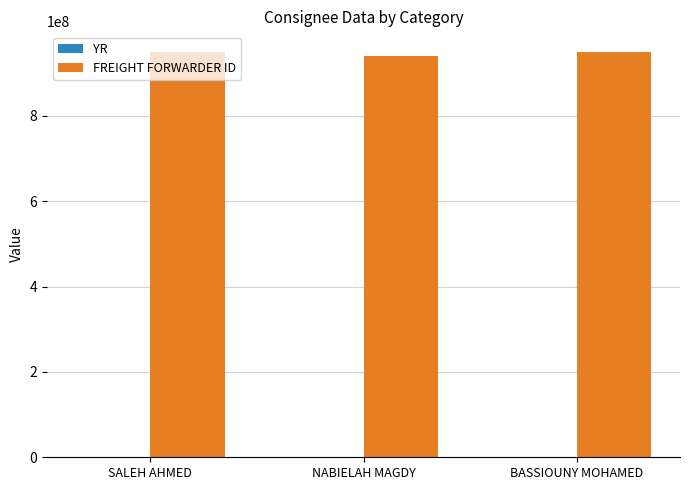

What is the sum of all FREIGHT FORWARDER ID values?

2841325730